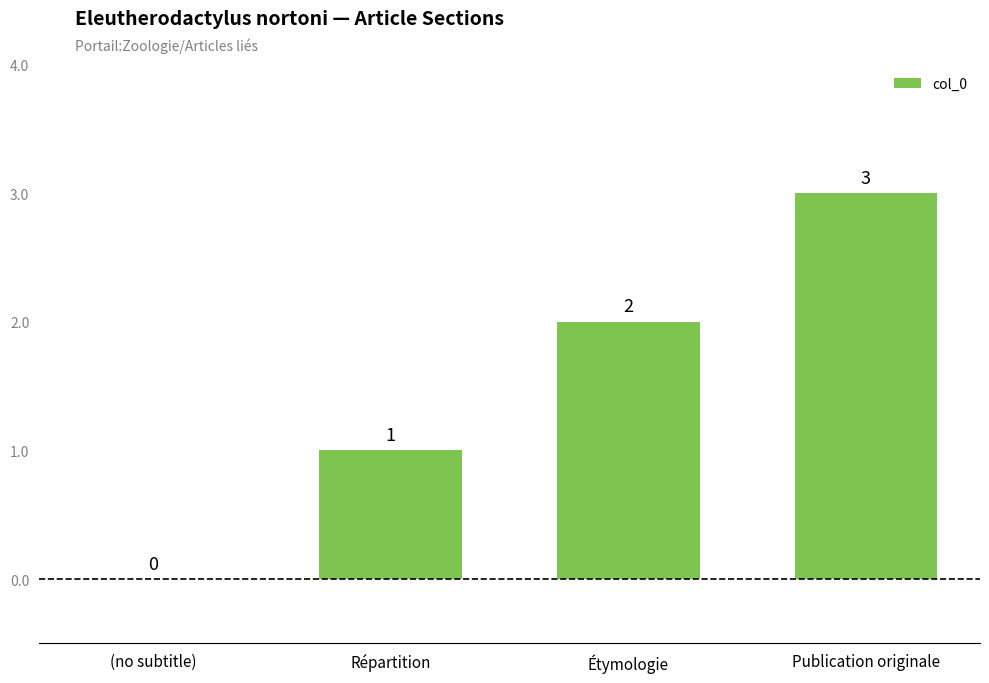

Which label corresponds to the largest value in the chart?

Publication originale